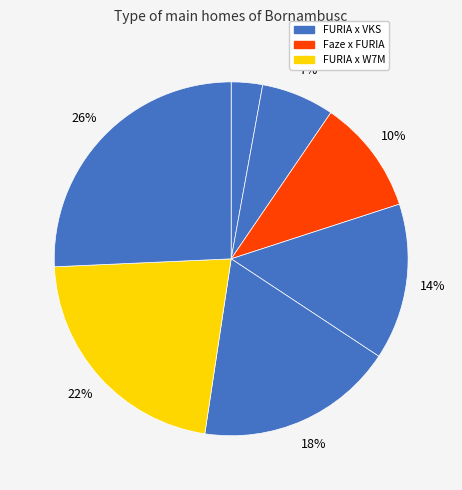

Count the number of slices in the pie.

7